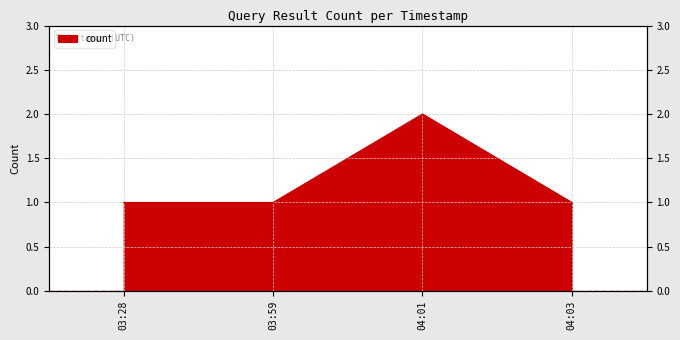

What is the maximum value shown in the chart?

2